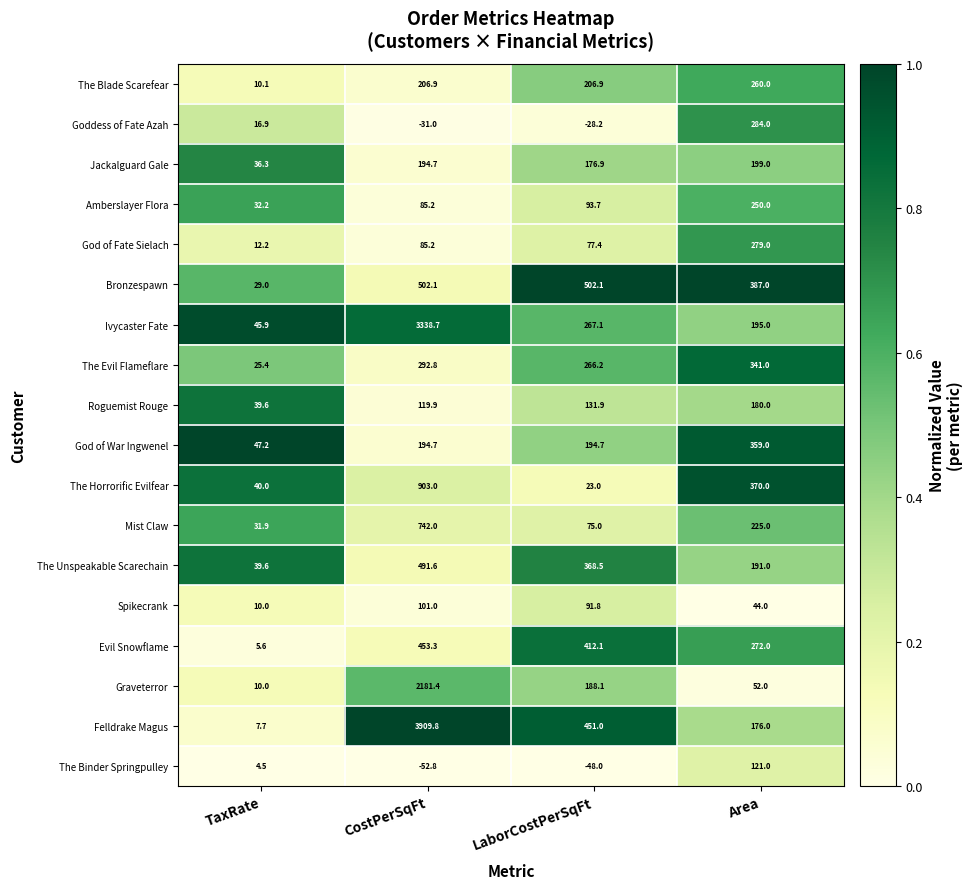

What is the approximate value of The Horrorific Evilfear at Area?

370.0